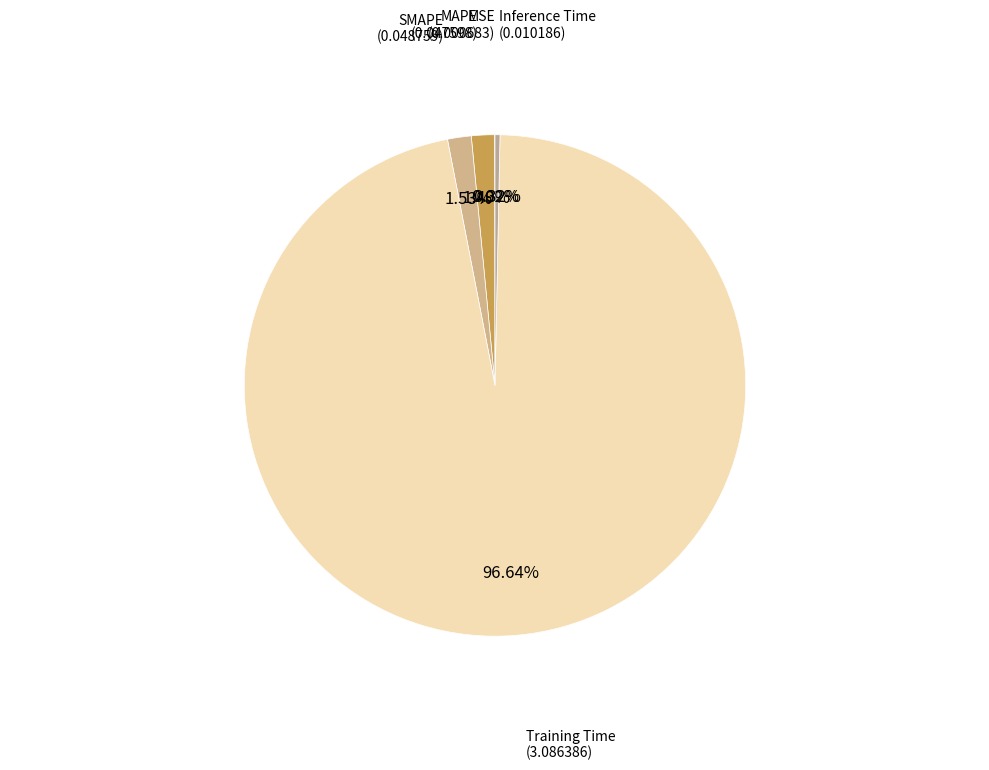

Which has a higher value, Inference Time or Training Time?

Training Time